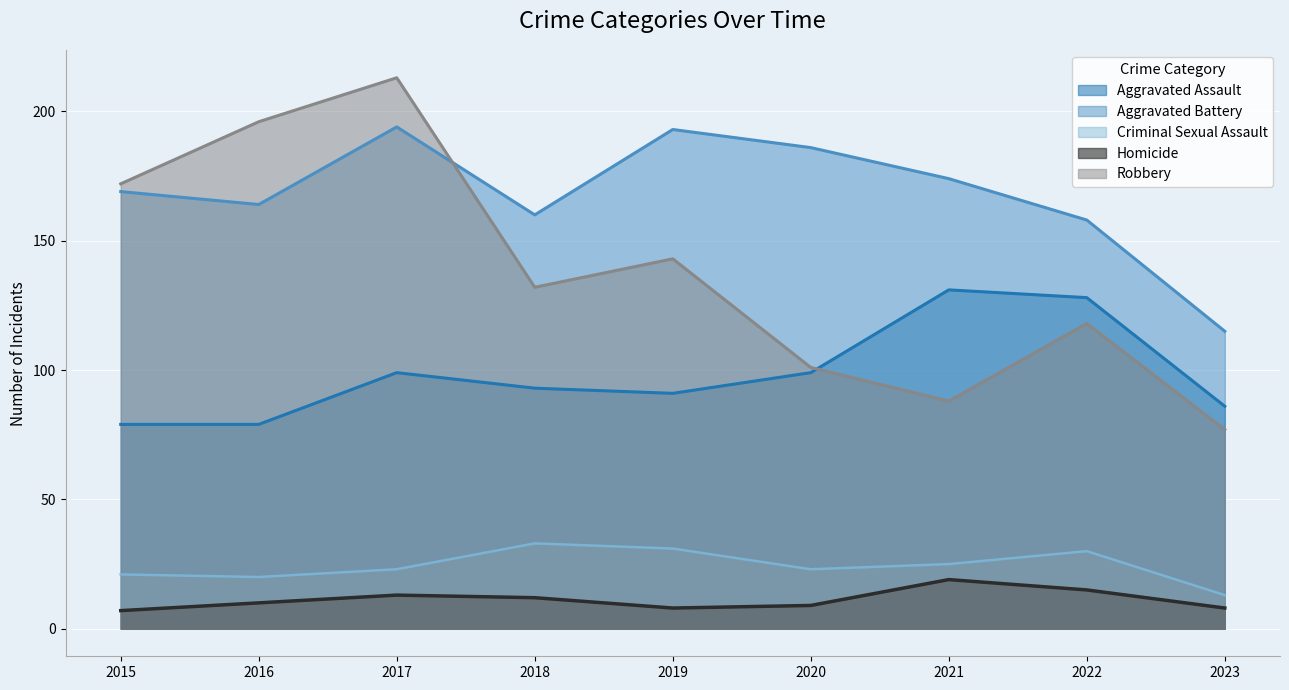

Is the value of Criminal Sexual Assault at 2022 greater than the value of Aggravated Assault at 2022?

No